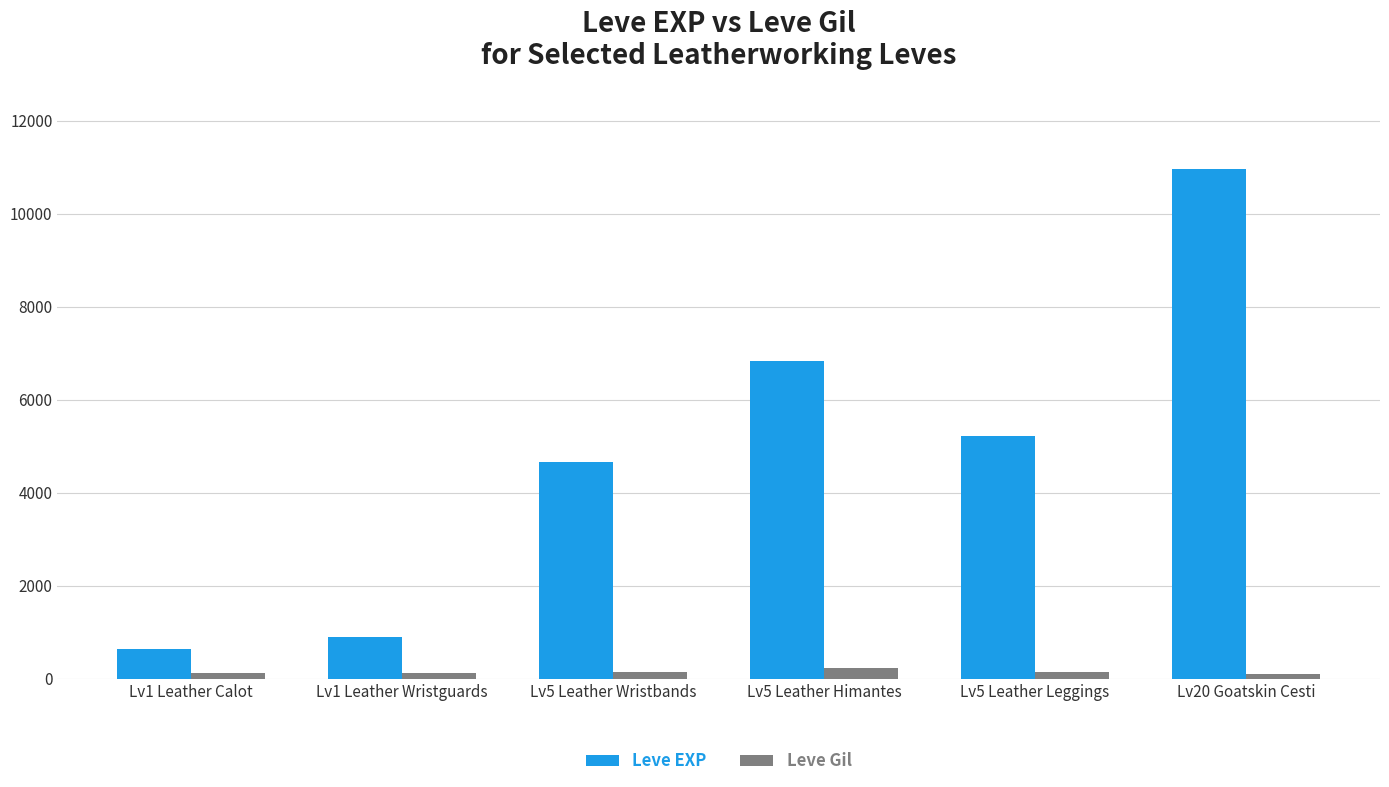

At which category does the chart reach its peak across all series?

Lv20 Goatskin Cesti